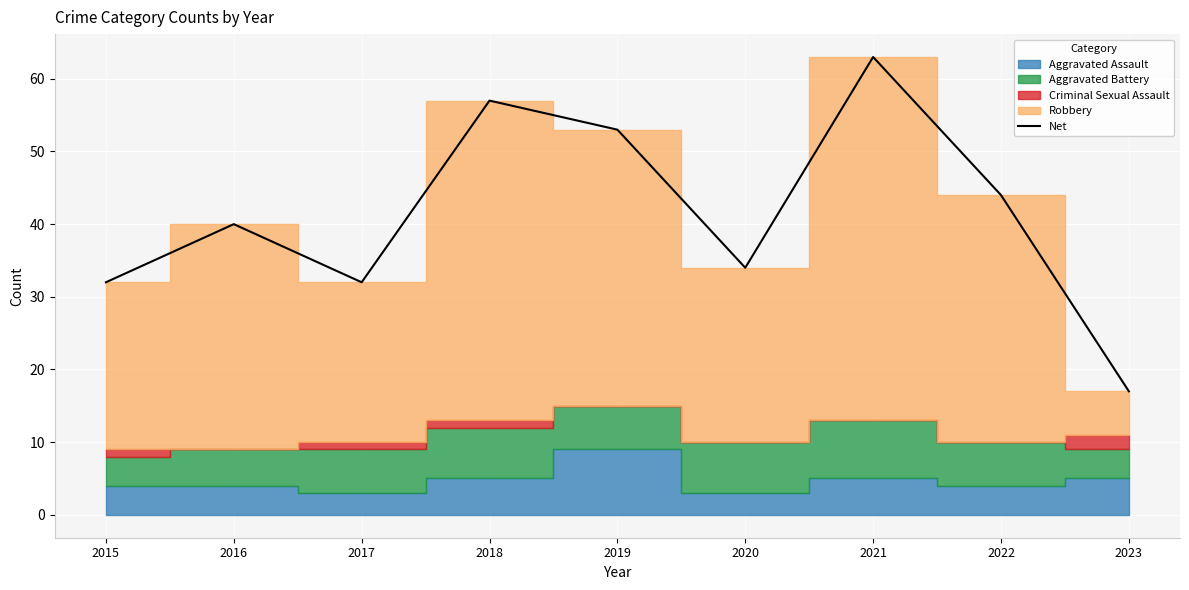

Where is the first local maximum?

2016